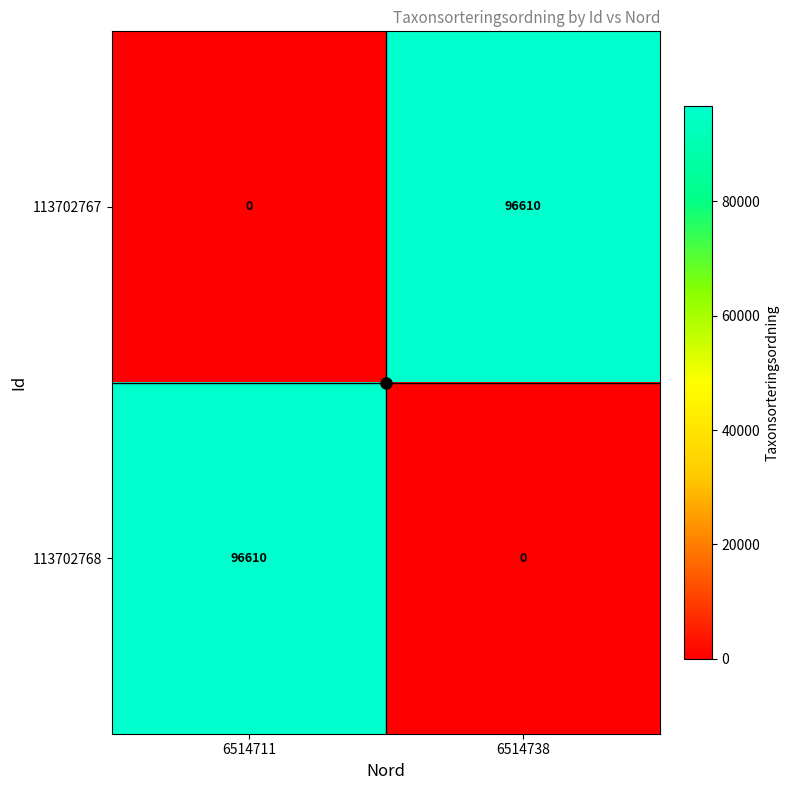

What is the total value across all series at 6514738?

96610